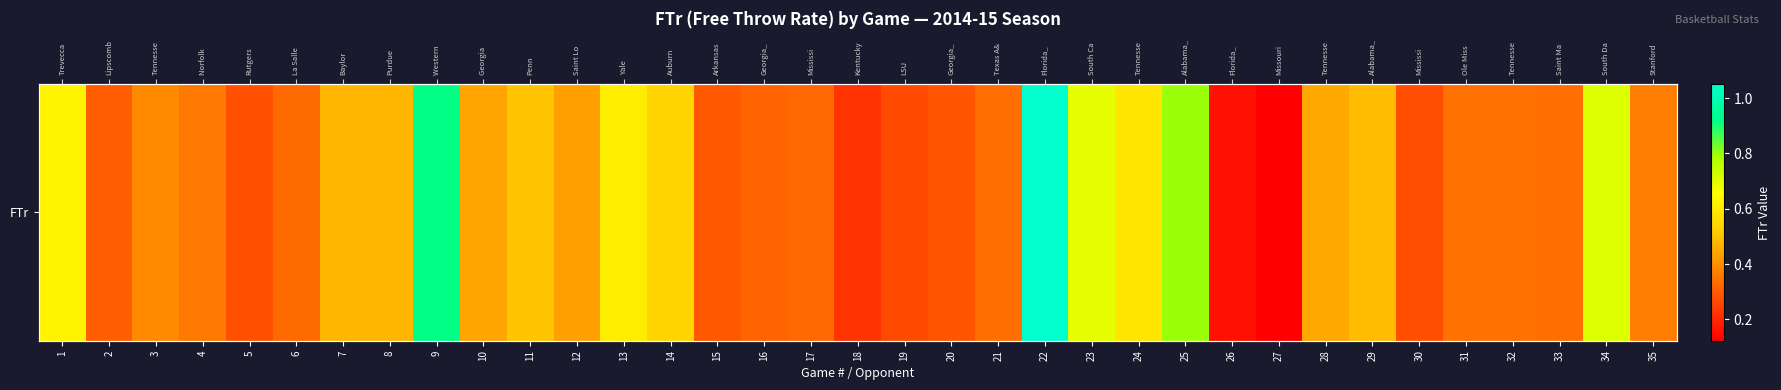

Reading left to right, extract all data points from this chart.

1=0.6	2=0.3	3=0.4	4=0.4	5=0.3	6=0.3	7=0.5	8=0.5	9=0.9	10=0.4	11=0.5	12=0.4	13=0.6	14=0.5	15=0.3	16=0.3	17=0.3	18=0.2	19=0.3	20=0.3	21=0.3	22=1.1	23=0.7	24=0.6	25=0.8	26=0.2	27=0.1	28=0.5	29=0.5	30=0.3	31=0.3	32=0.3	33=0.3	34=0.7	35=0.4